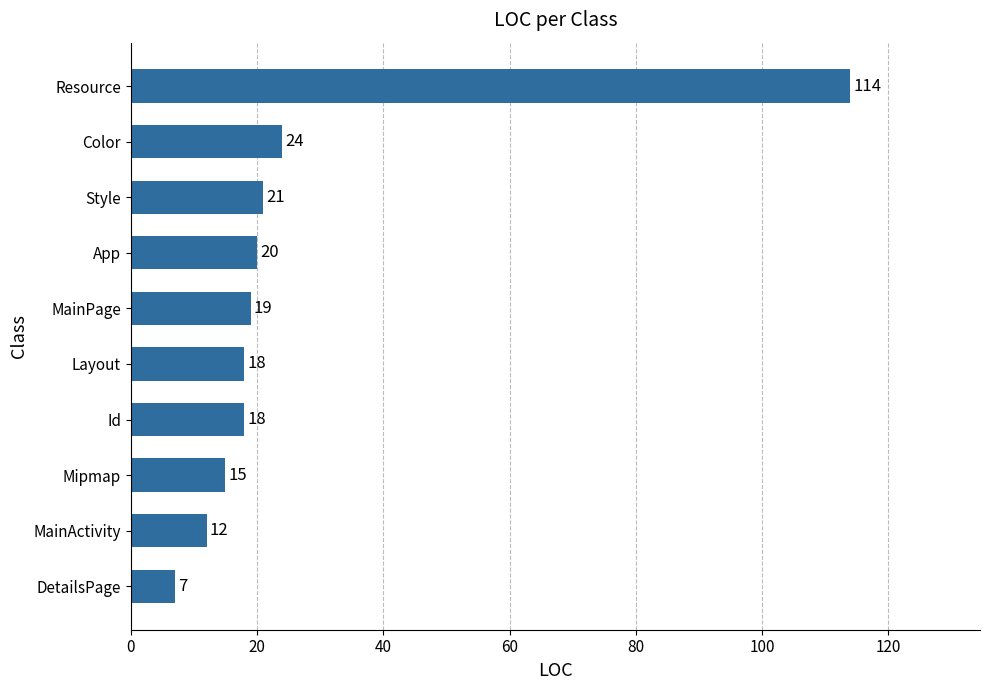

What is the sum of all values?

268